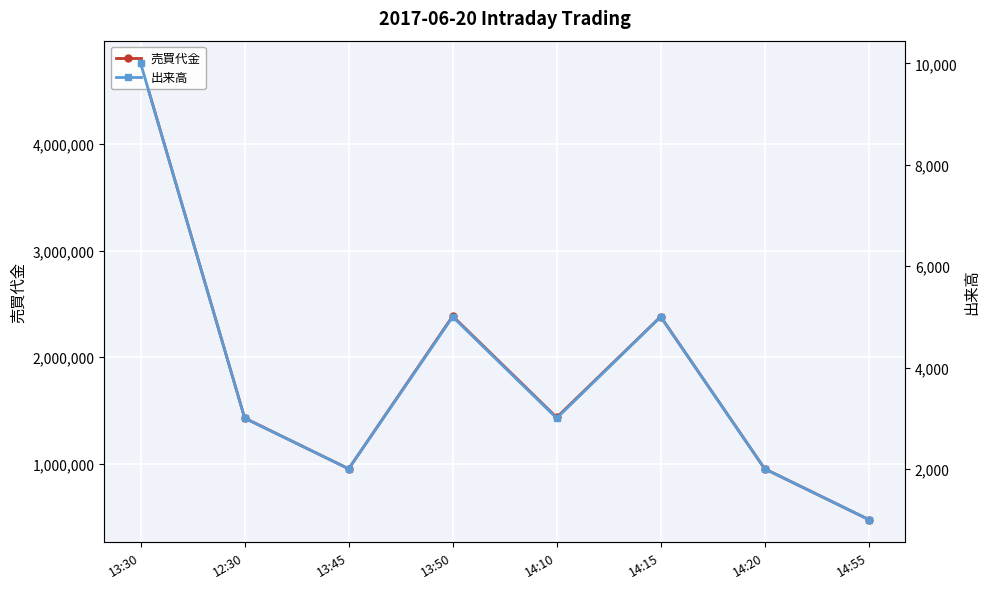

Reading right to left, transcribe all the data shown in this chart.

売買代金: 476000	952000	2380000	1434000	2385000	952000	1428000	4755000
出来高: 1000	2000	5000	3000	5000	2000	3000	10000